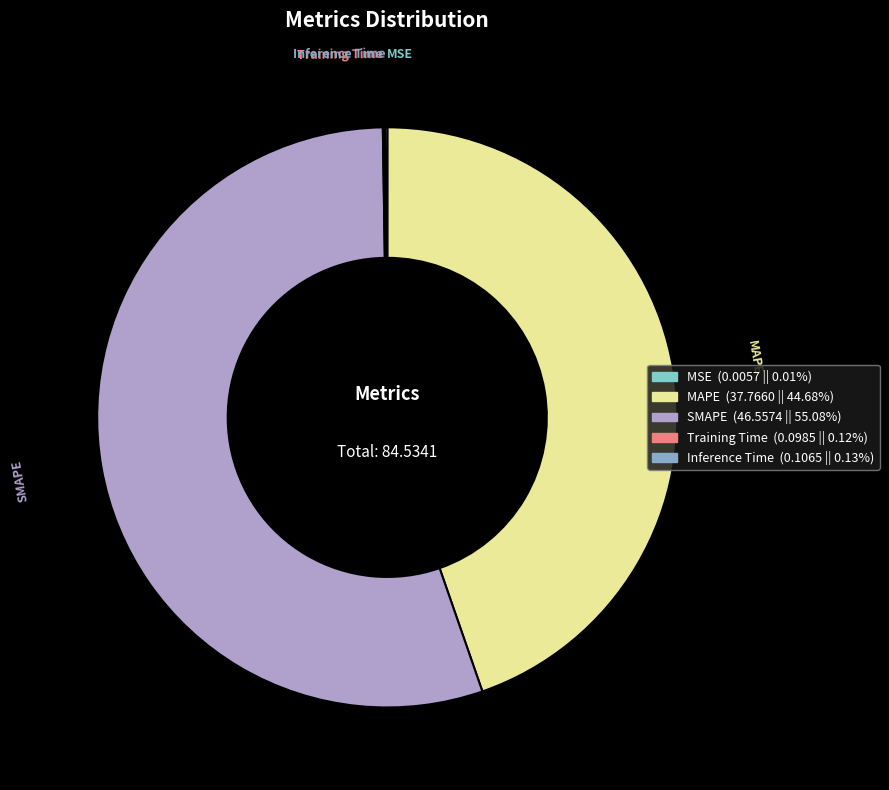

Which category has the biggest portion of the pie?

SMAPE